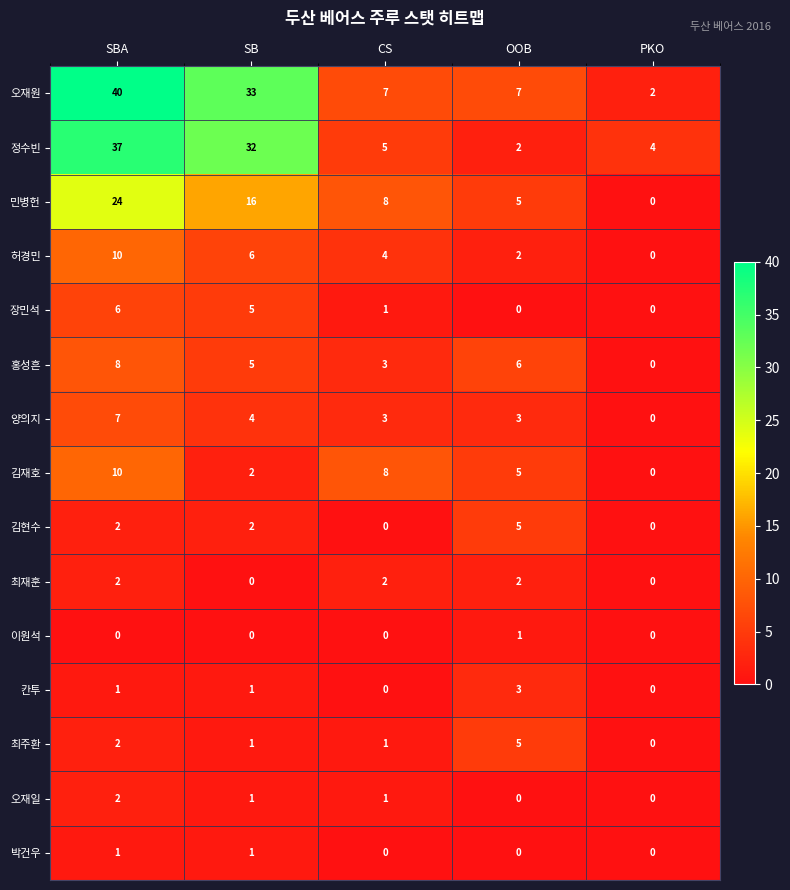

What is the greatest value displayed?

40